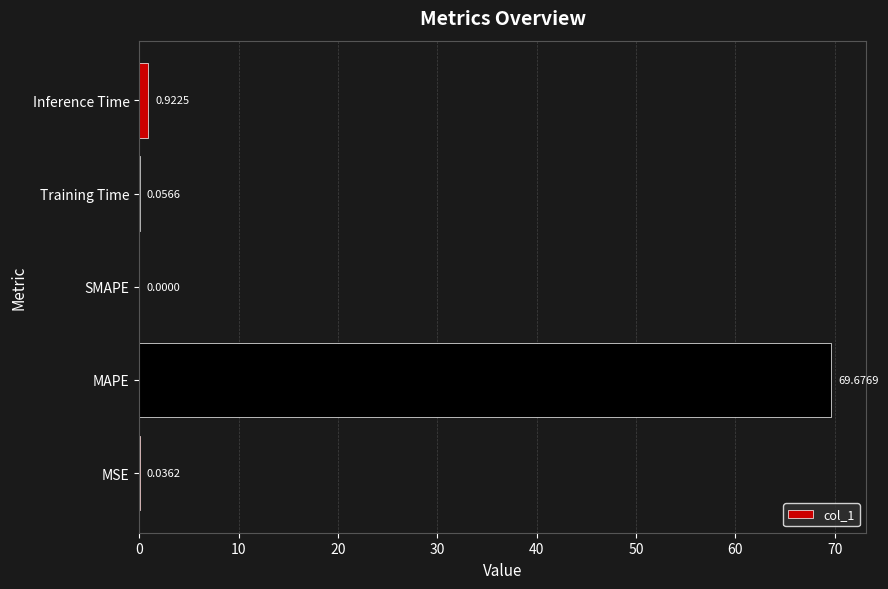

How many values exceed 0?

4